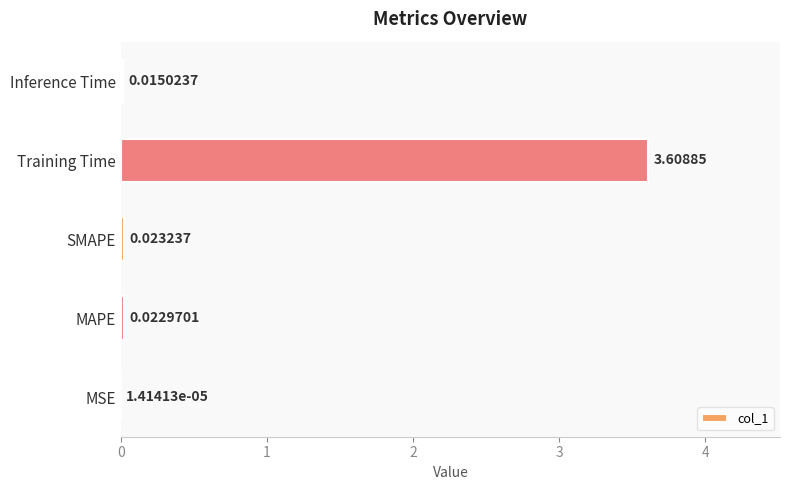

What is the change in value from Training Time to Inference Time?

-3.6